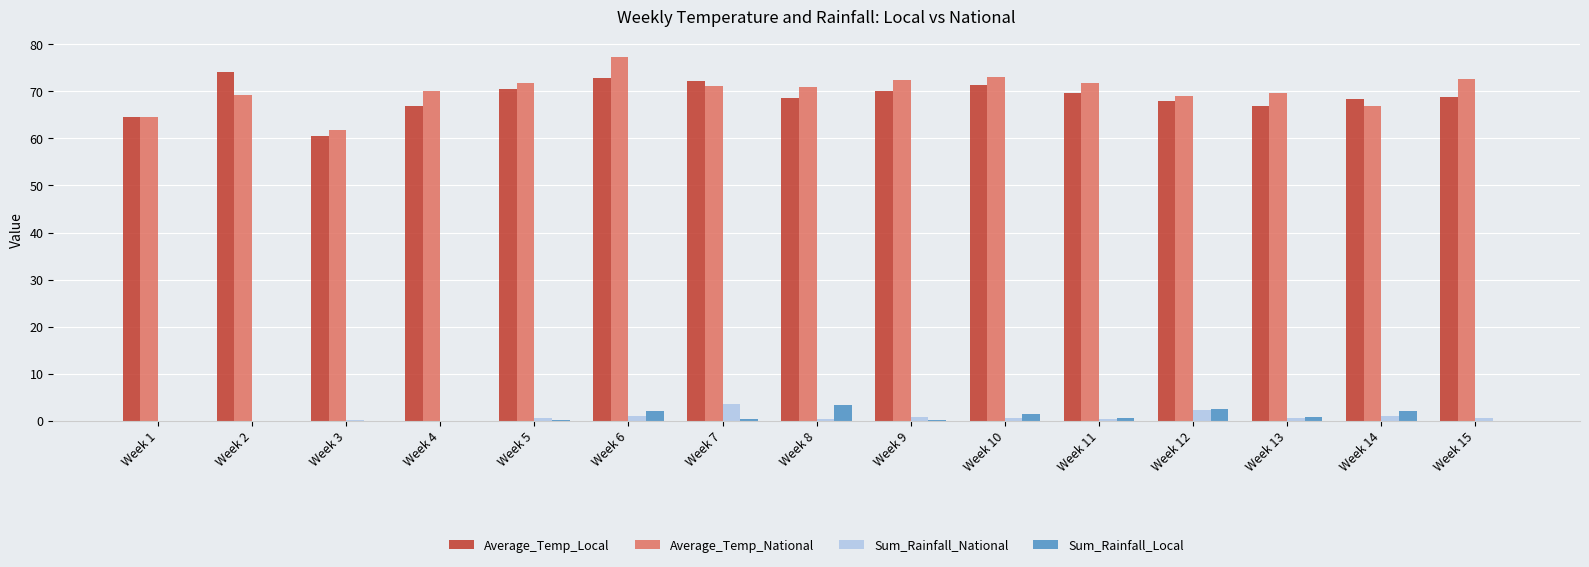

At which category does the chart reach its peak across all series?

Week 6